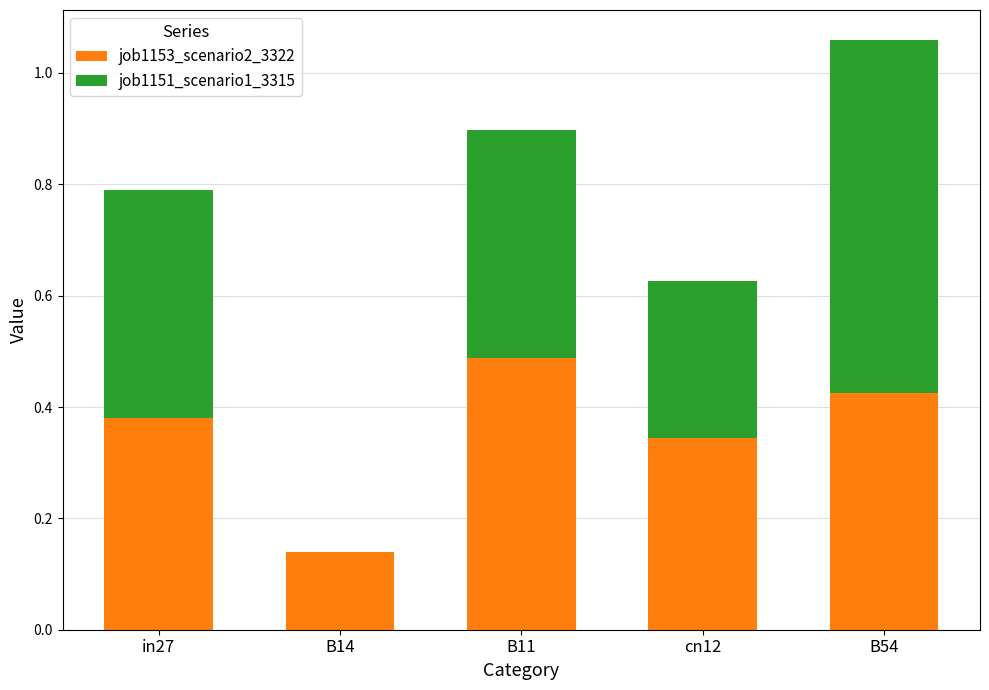

At which category is the sum across all series the highest?

B54